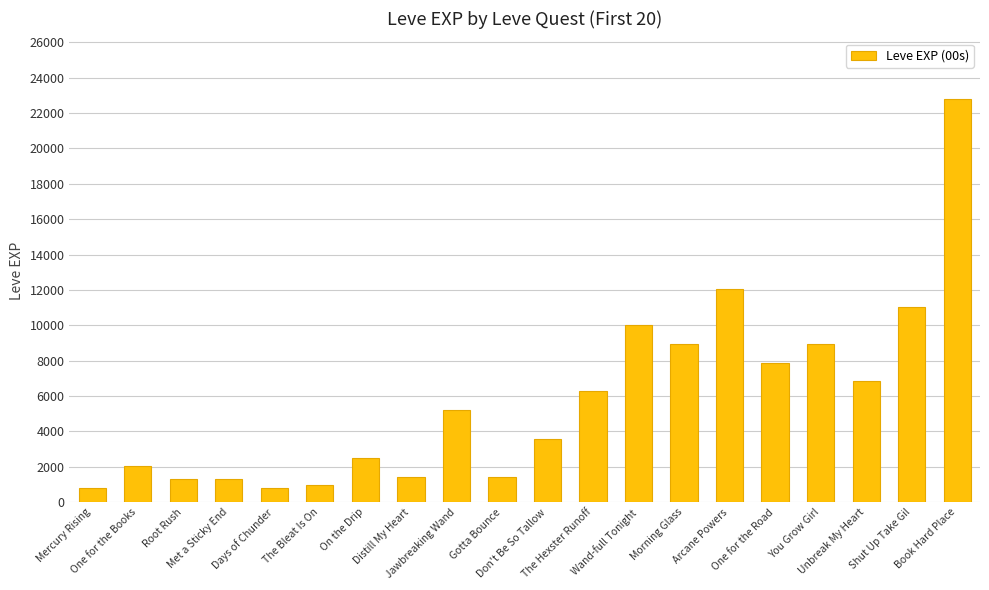

At which category does the chart reach its peak across all series?

Book Hard Place